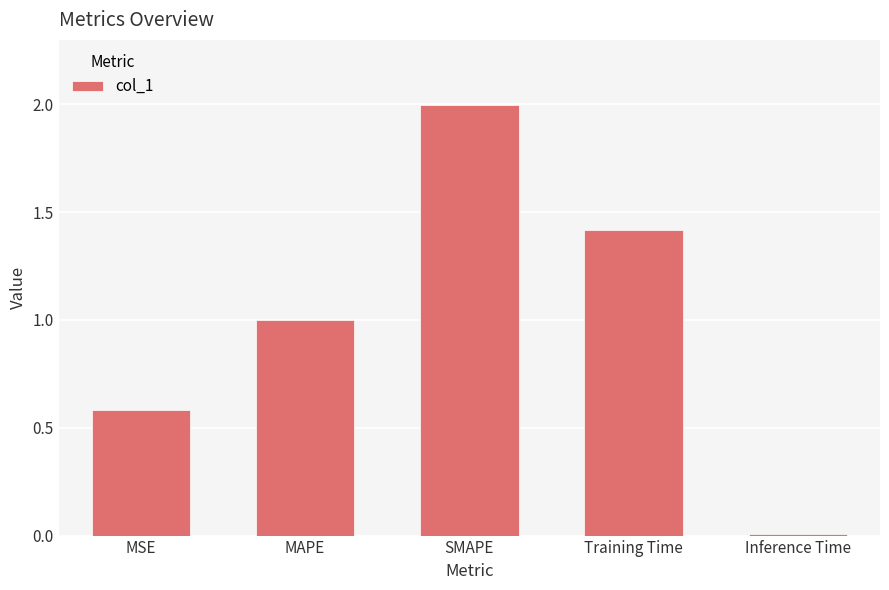

What position from the right is Training Time?

2